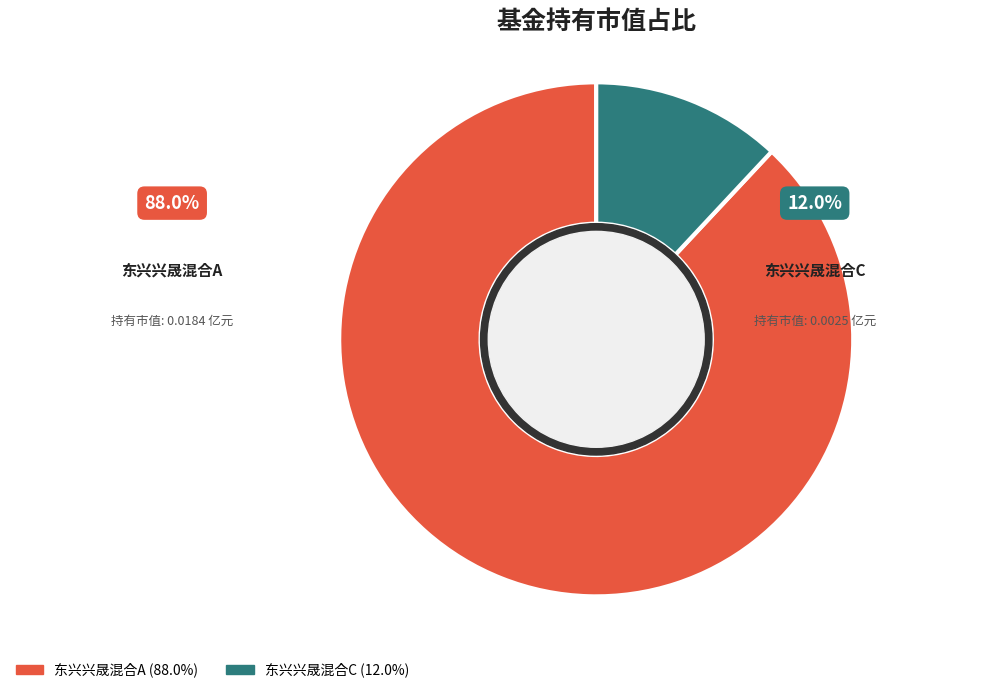

What is the total percentage of 东兴兴晟混合C and 东兴兴晟混合A?

100.0%